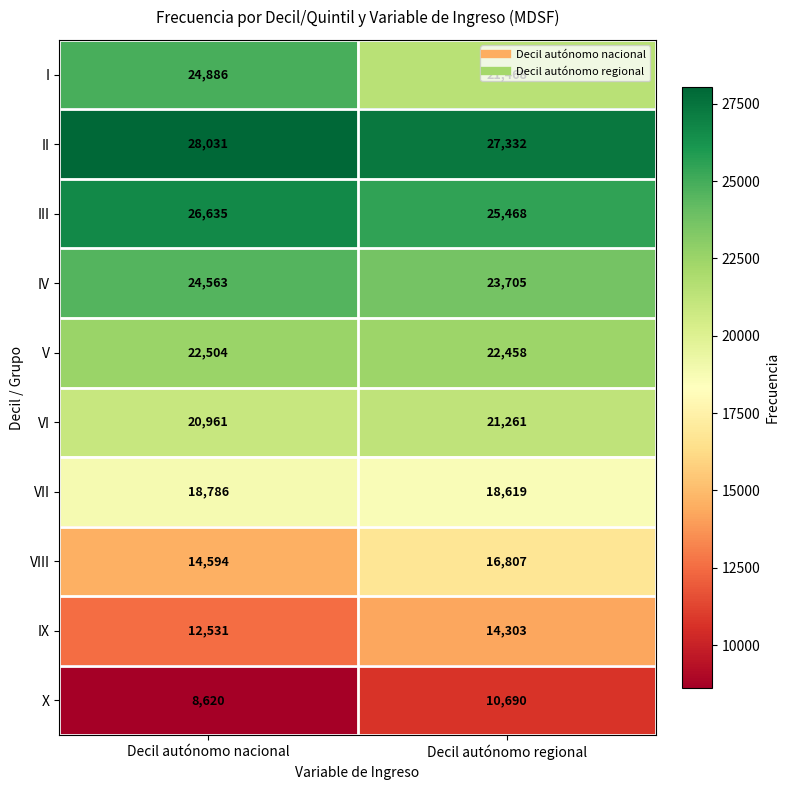

True or false: II has a value of 47502 at Decil autónomo regional.

False